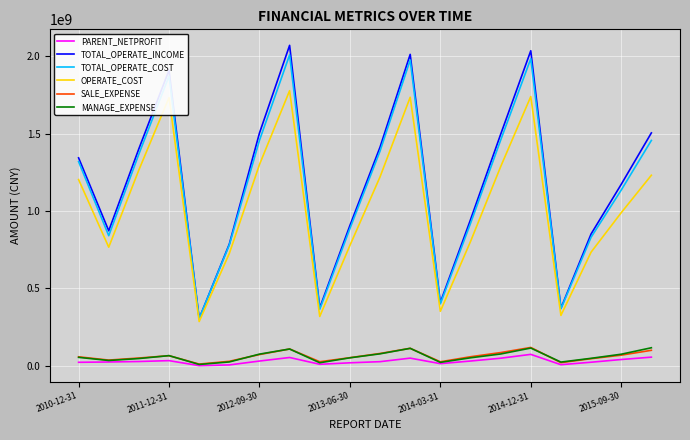

Which series has the widest spread of values?

TOTAL_OPERATE_INCOME